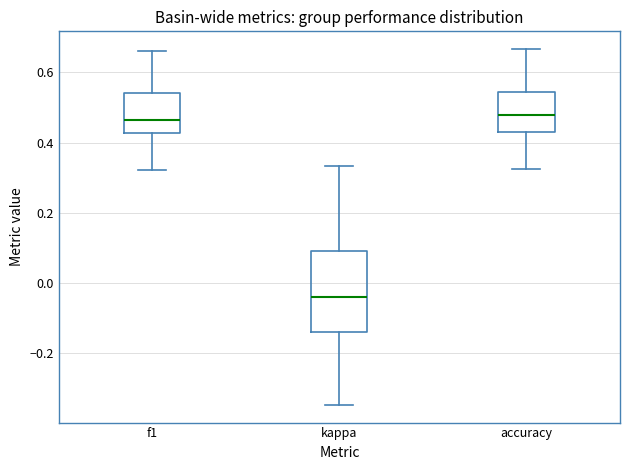

Which box is the tallest, from its lower edge to its upper edge?

kappa